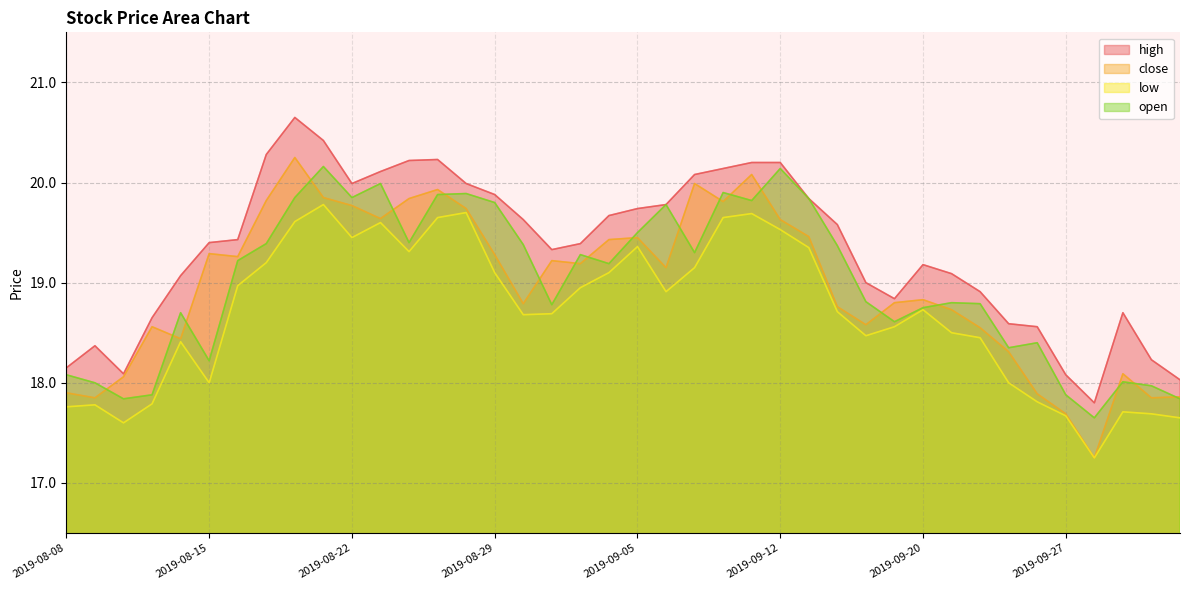

What are all the series names shown in the legend?

high, close, low, open